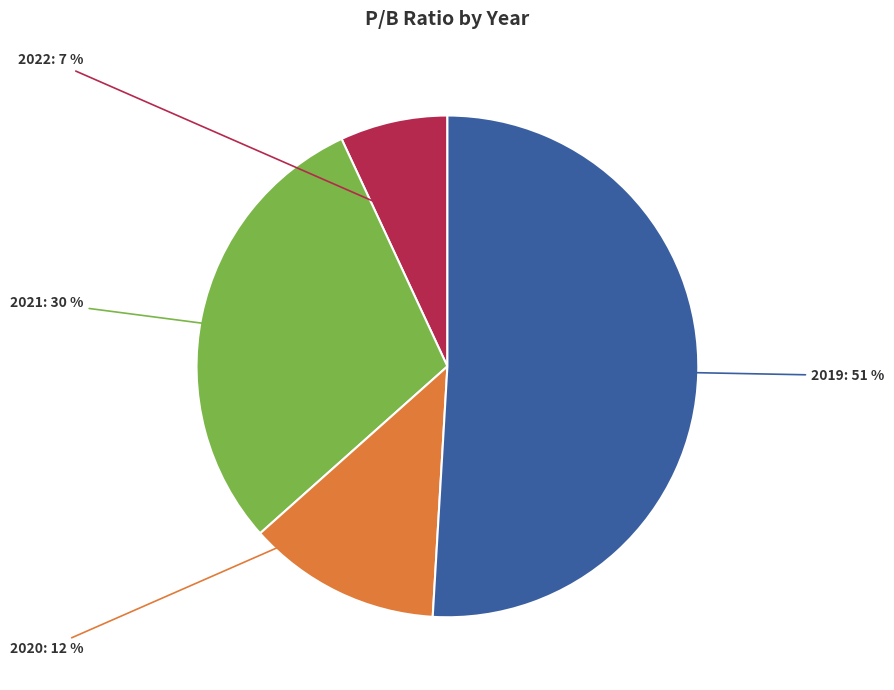

Rank the categories by value from highest to lowest.

2019, 2021, 2020, 2022